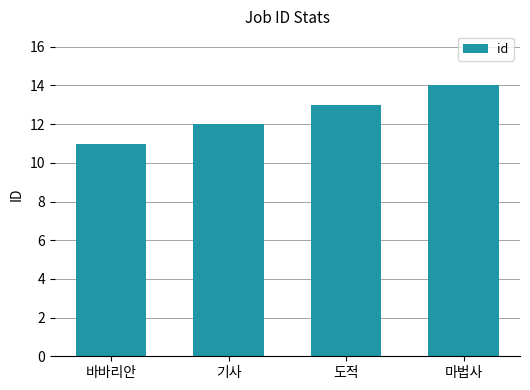

What is the greatest value displayed?

14